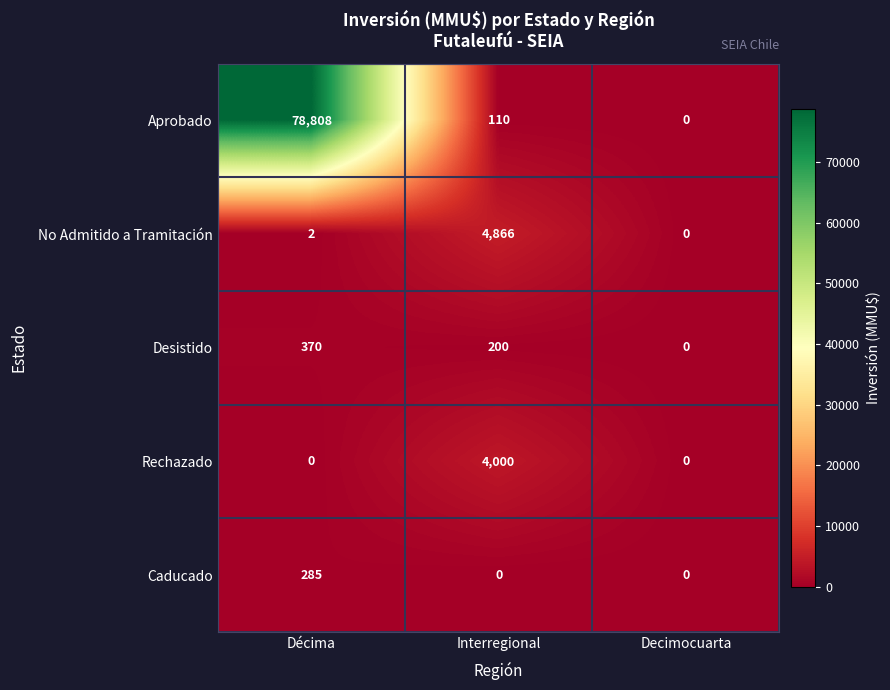

Which series has the largest range (max minus min)?

Aprobado